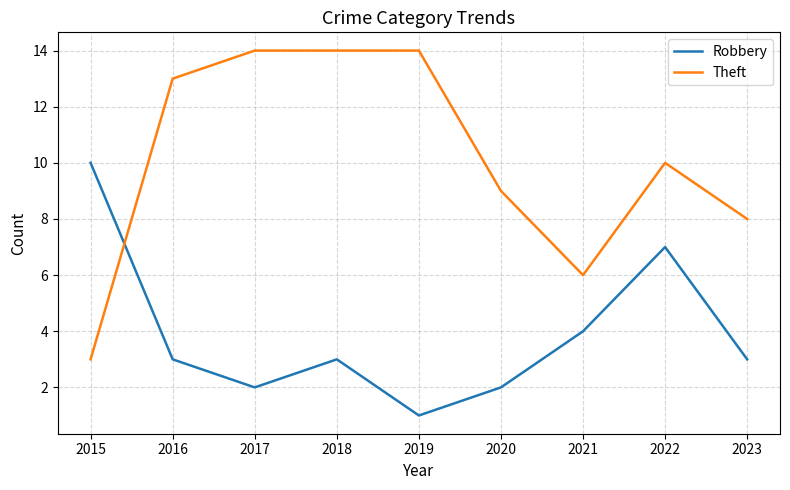

Reading right to left, transcribe all the data shown in this chart.

Robbery: 3	7	4	2	1	3	2	3	10
Theft: 8	10	6	9	14	14	14	13	3